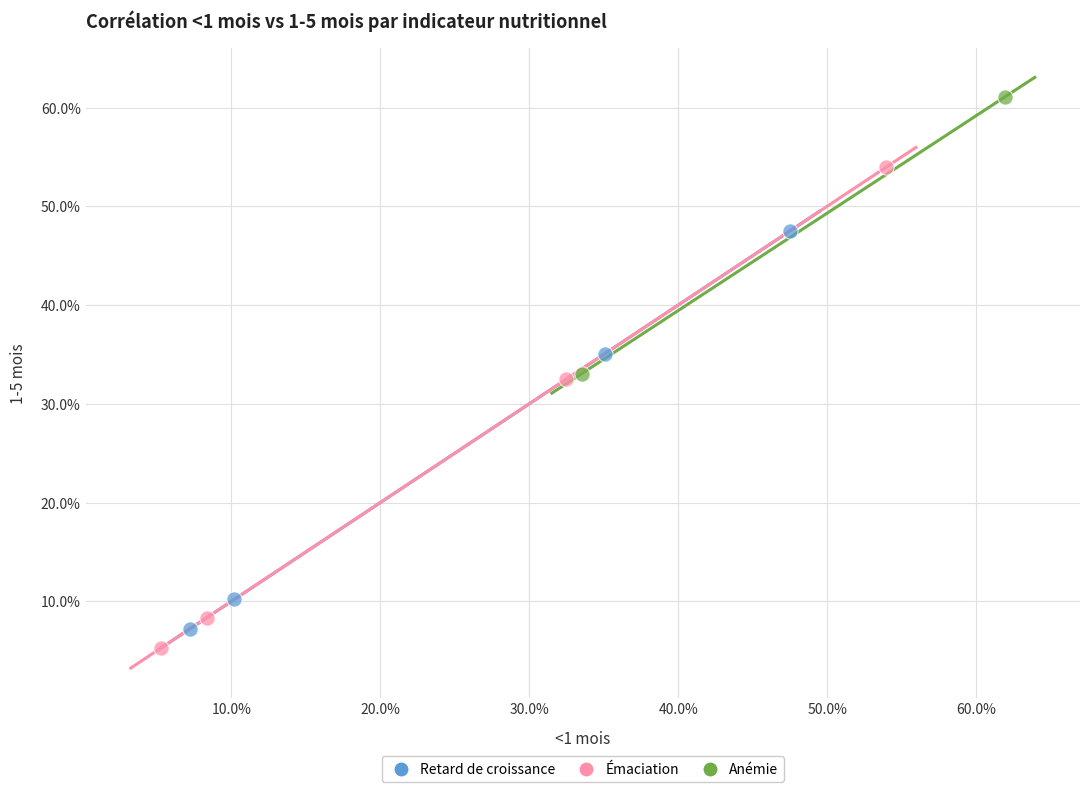

Which series reaches the maximum Y coordinate?

Anémie